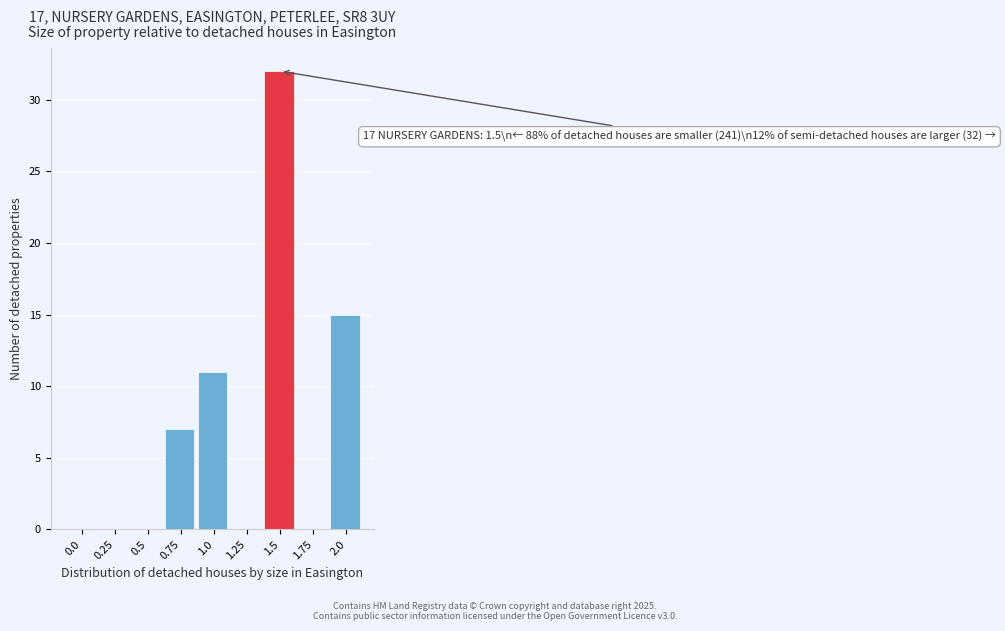

Reading left to right, what are all the values shown in this chart?

0.0=0	0.25=0	0.5=0	0.75=7	1.0=11	1.25=0	1.5=32	1.75=0	2.0=15